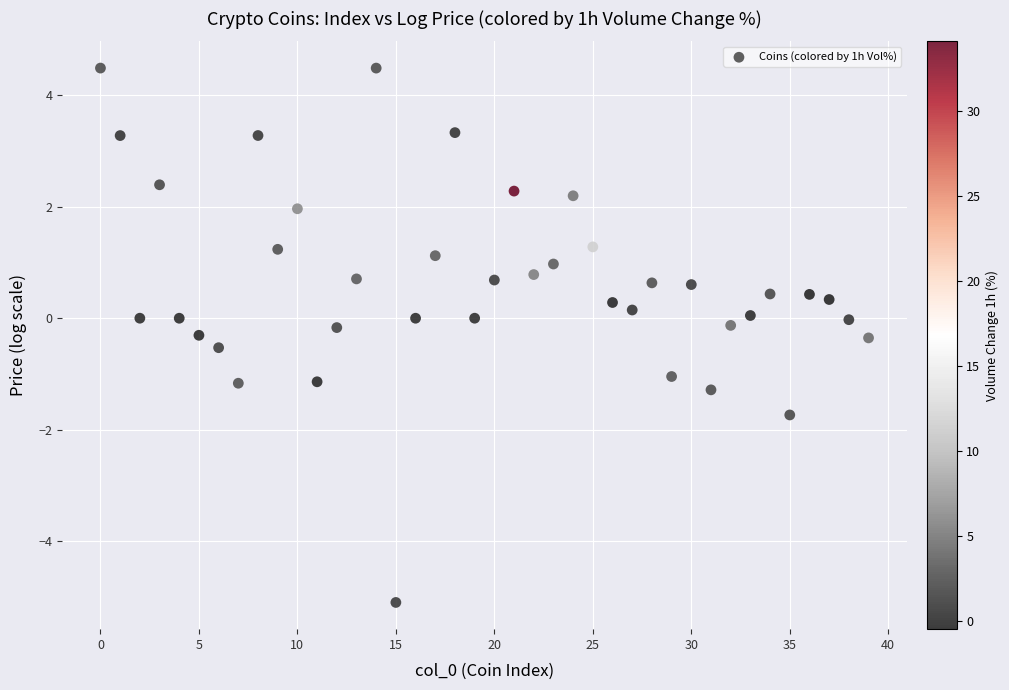

What is the range of Y values (max minus min)?

9.6